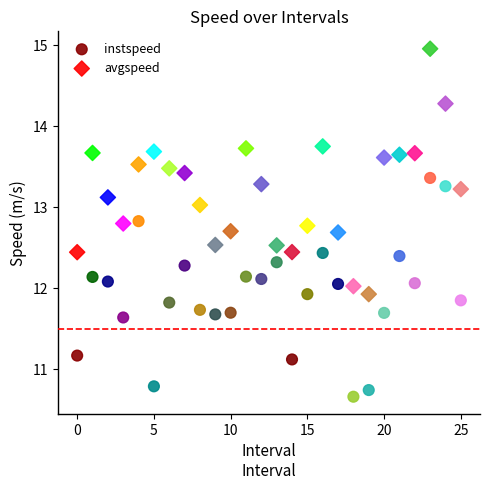

Which series has the widest spread of Y values?

avgspeed